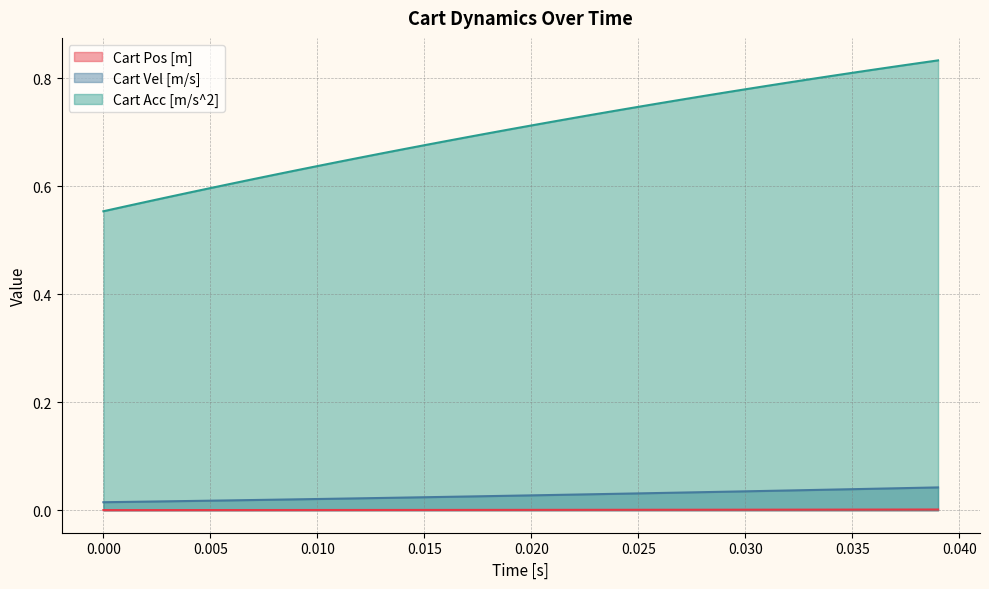

True or false: Cart Acc [m/s^2] has a value of 1.0 at 0.010.

False